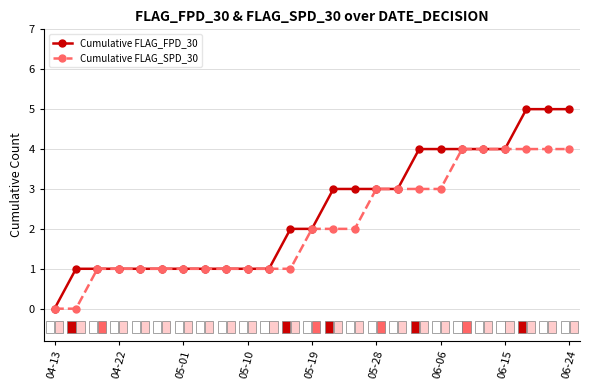

List the series in order of their overall mean, highest first.

Cumulative FLAG_FPD_30, Cumulative FLAG_SPD_30